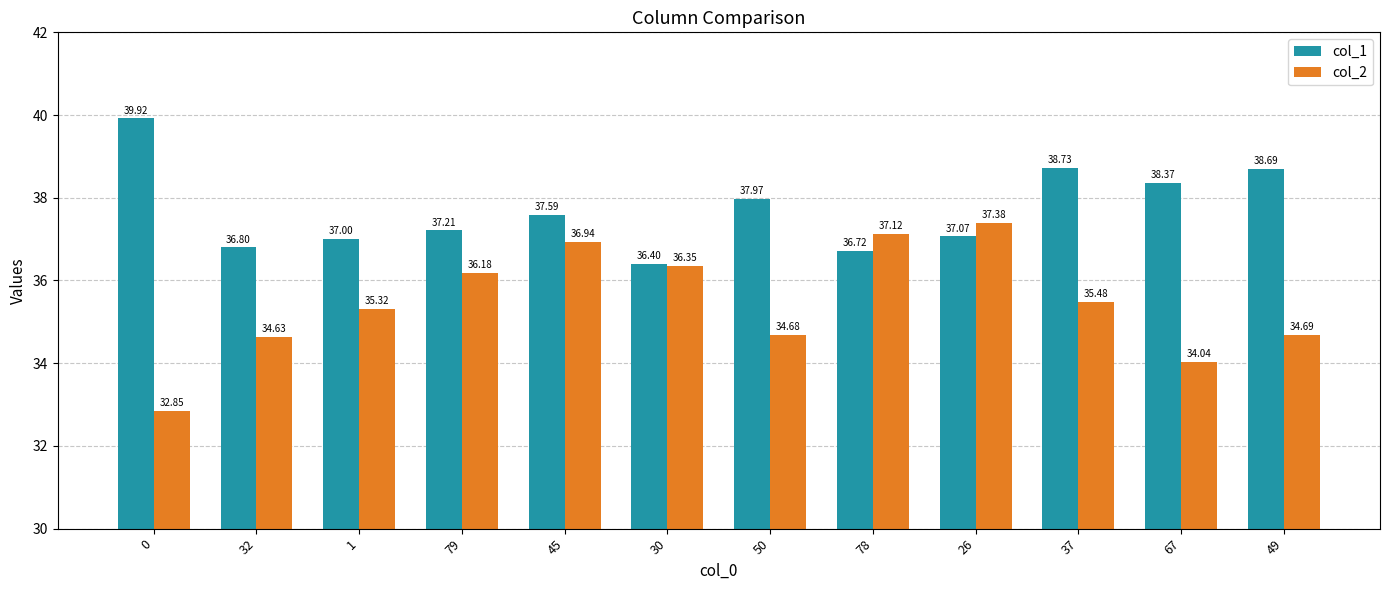

Between 50 and 78, which series saw the biggest shift?

col_2